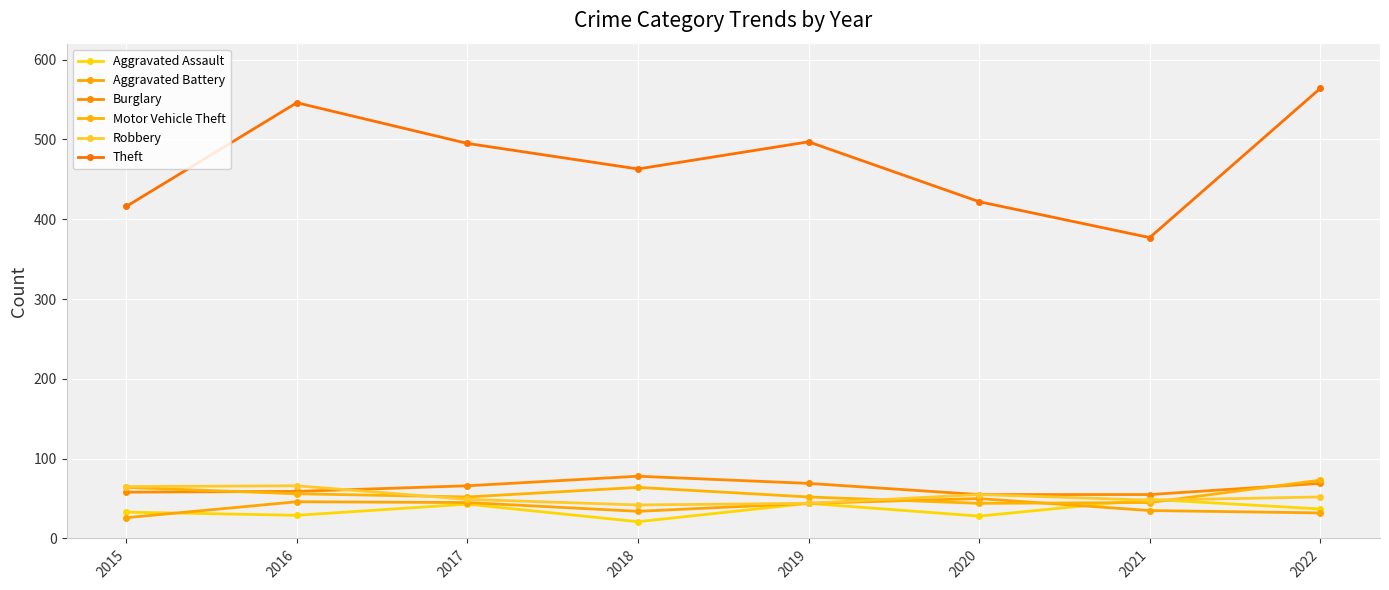

What is the maximum value for Theft?

564